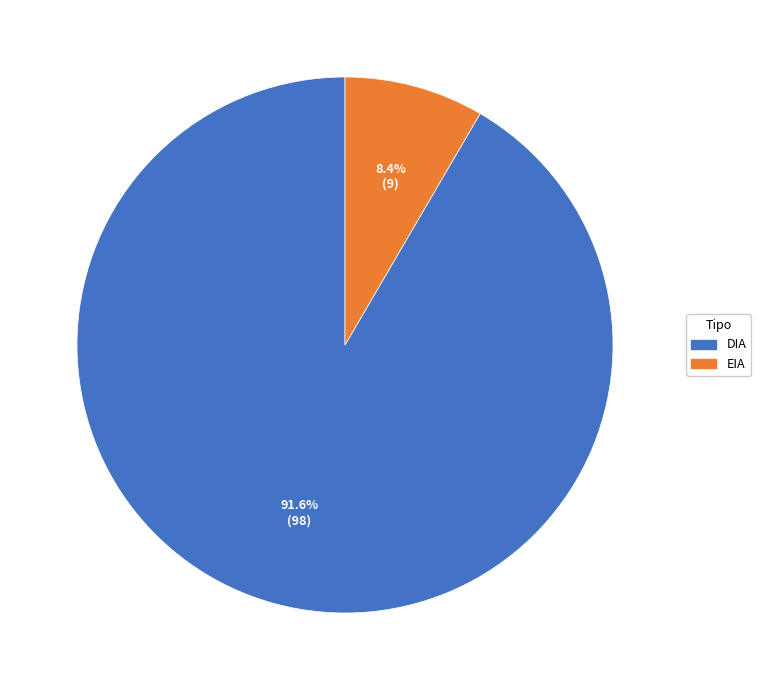

To the nearest percent, what portion does EIA represent?

8%